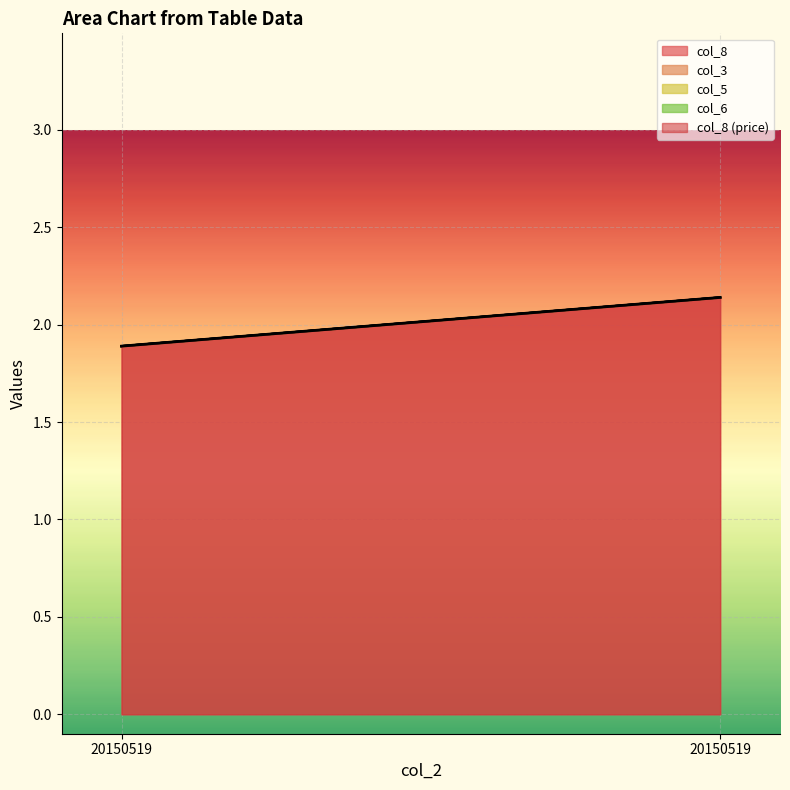

Which series has the largest total across all categories?

col_8